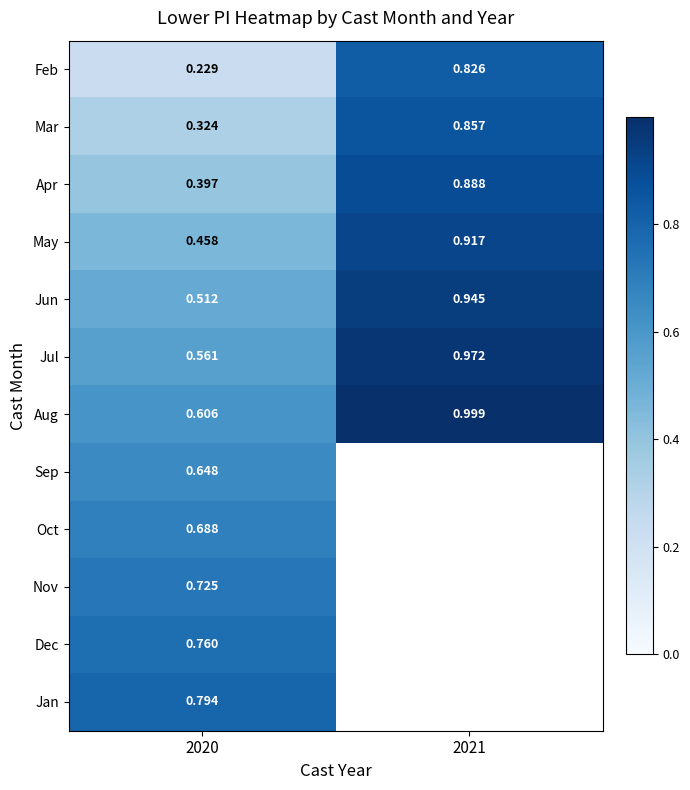

What is the minimum value shown in the chart?

0.2